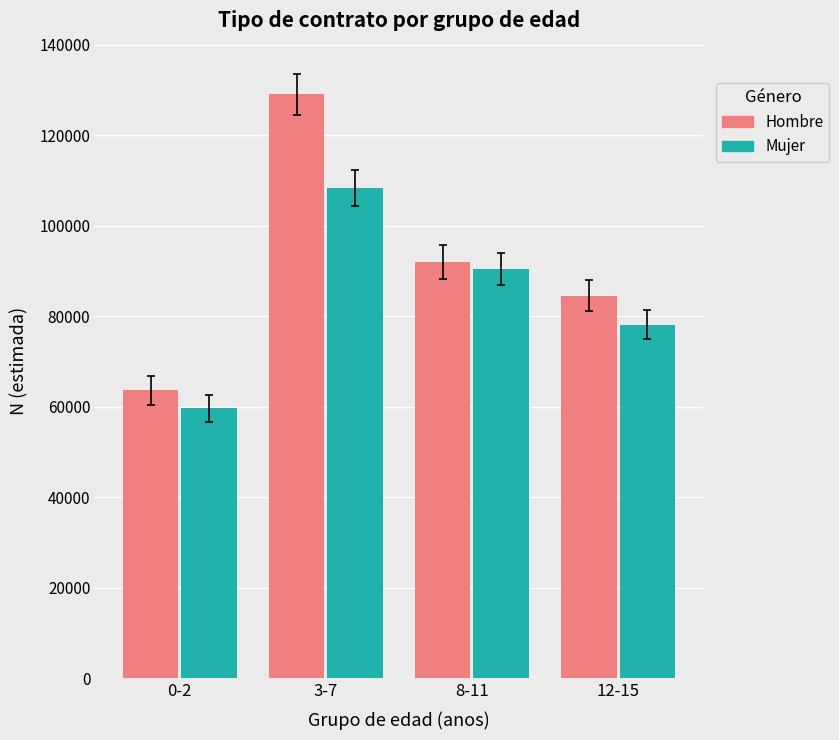

Reading right to left, extract all data points from this chart.

Hombre: 84620	92022	129113	63648
Mujer: 78120	90463	108459	59706